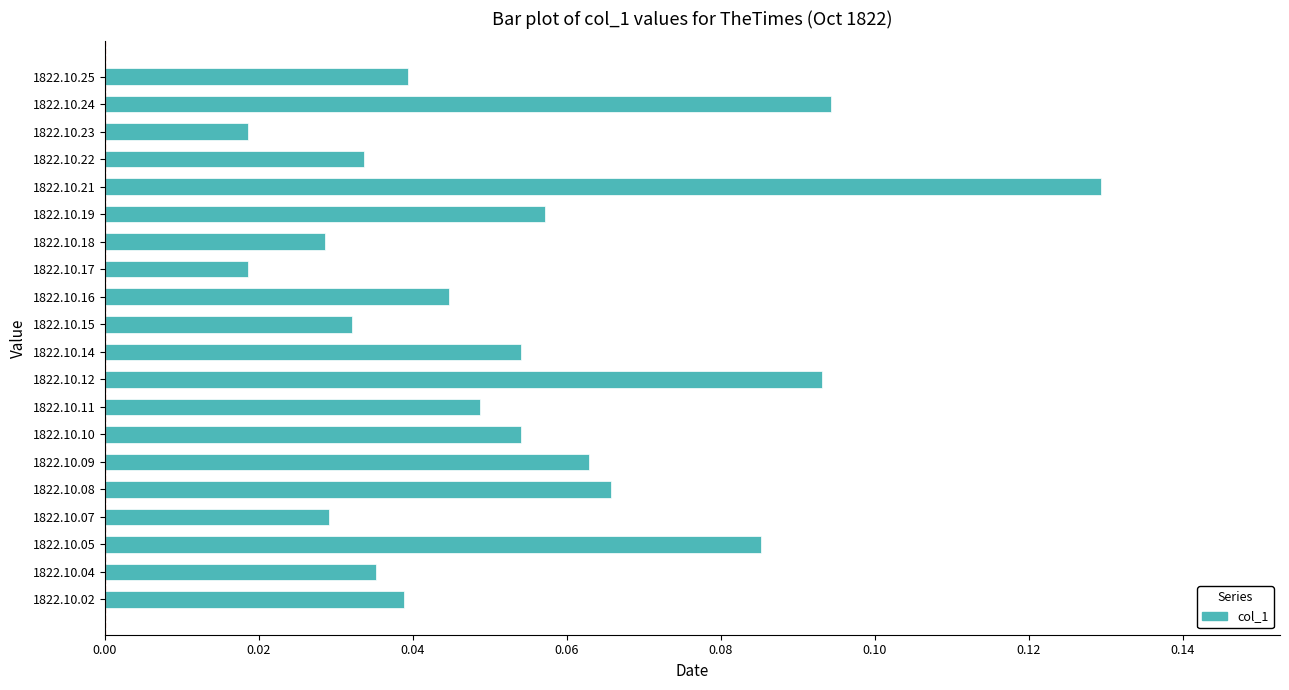

Between 1822.10.22 and 1822.10.11, which is larger?

1822.10.11